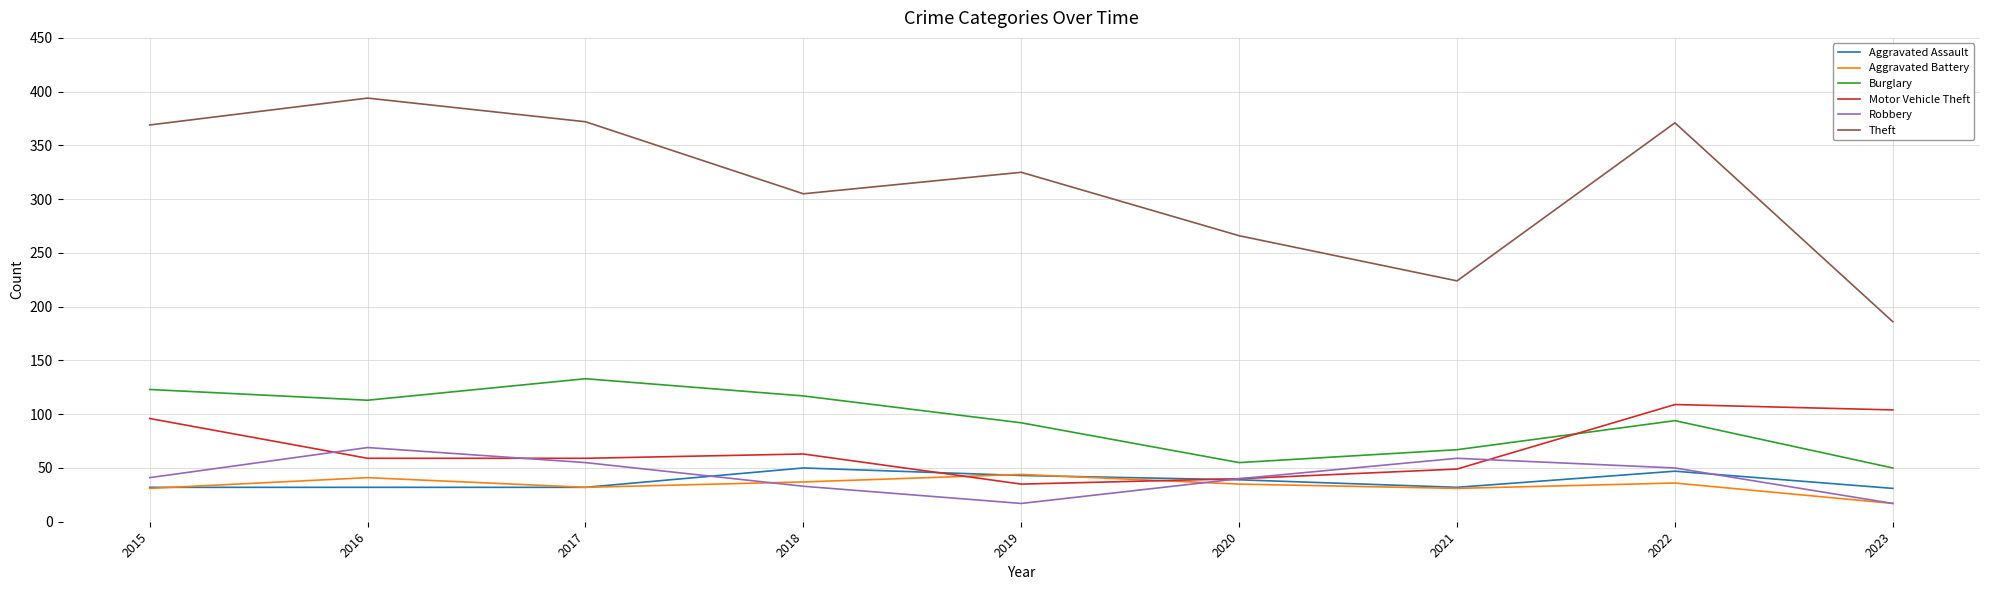

True or false: Burglary has more than 2 points higher than both neighbors.

False